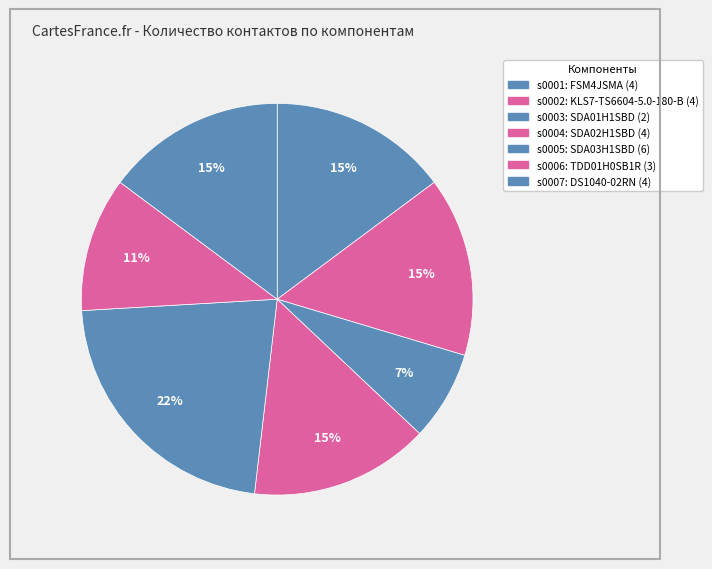

To the nearest percent, what is the average slice percentage?

14%